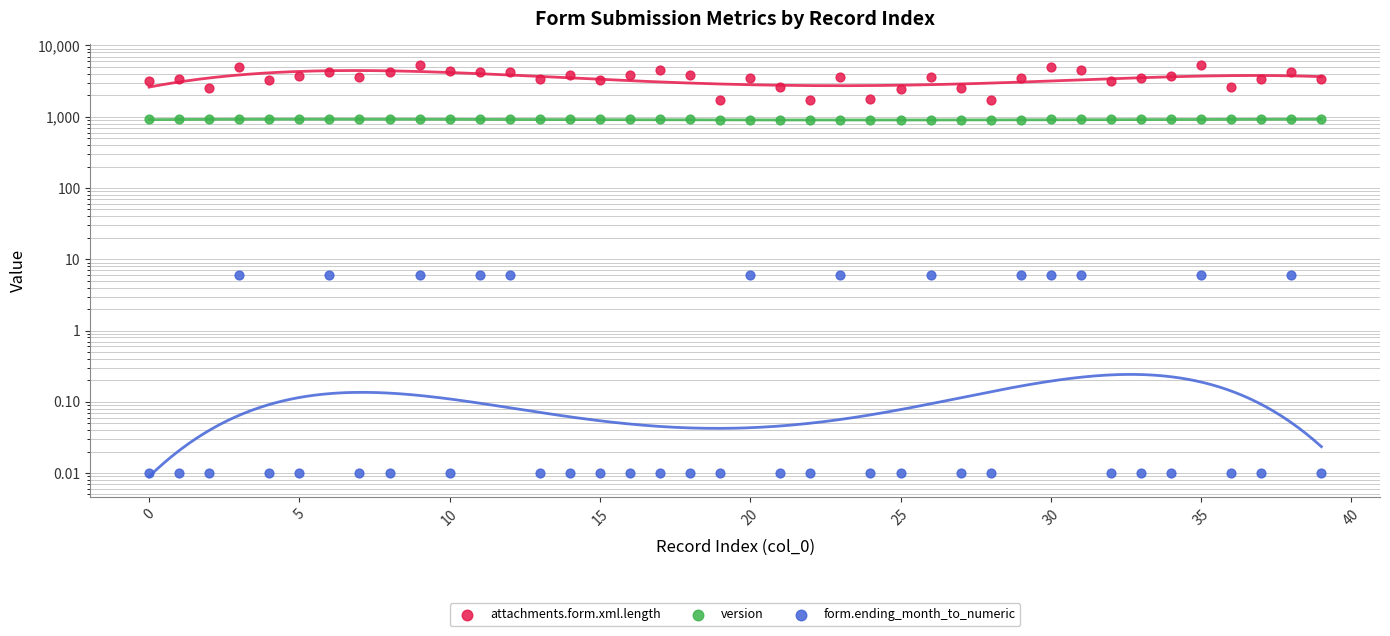

Which series reaches the maximum Y coordinate?

attachments.form.xml.length